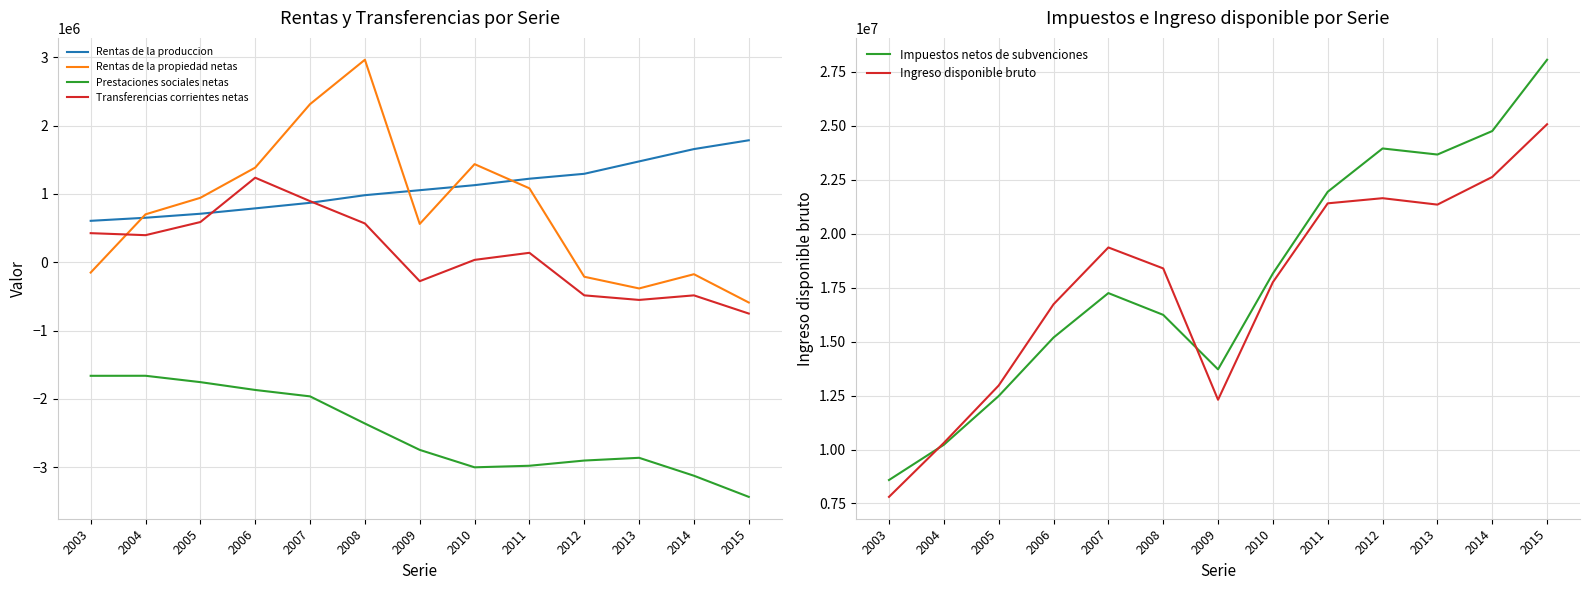

At how many categories does at least one series exceed 5790234?

13